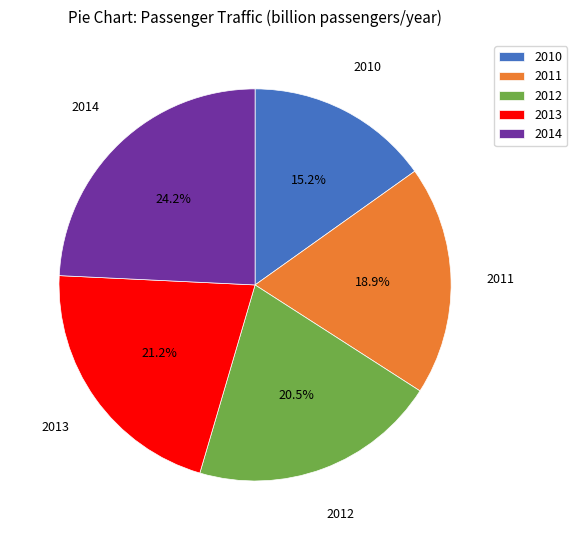

Approximately how many times larger is the value at 2013 compared to 2010?

1.4